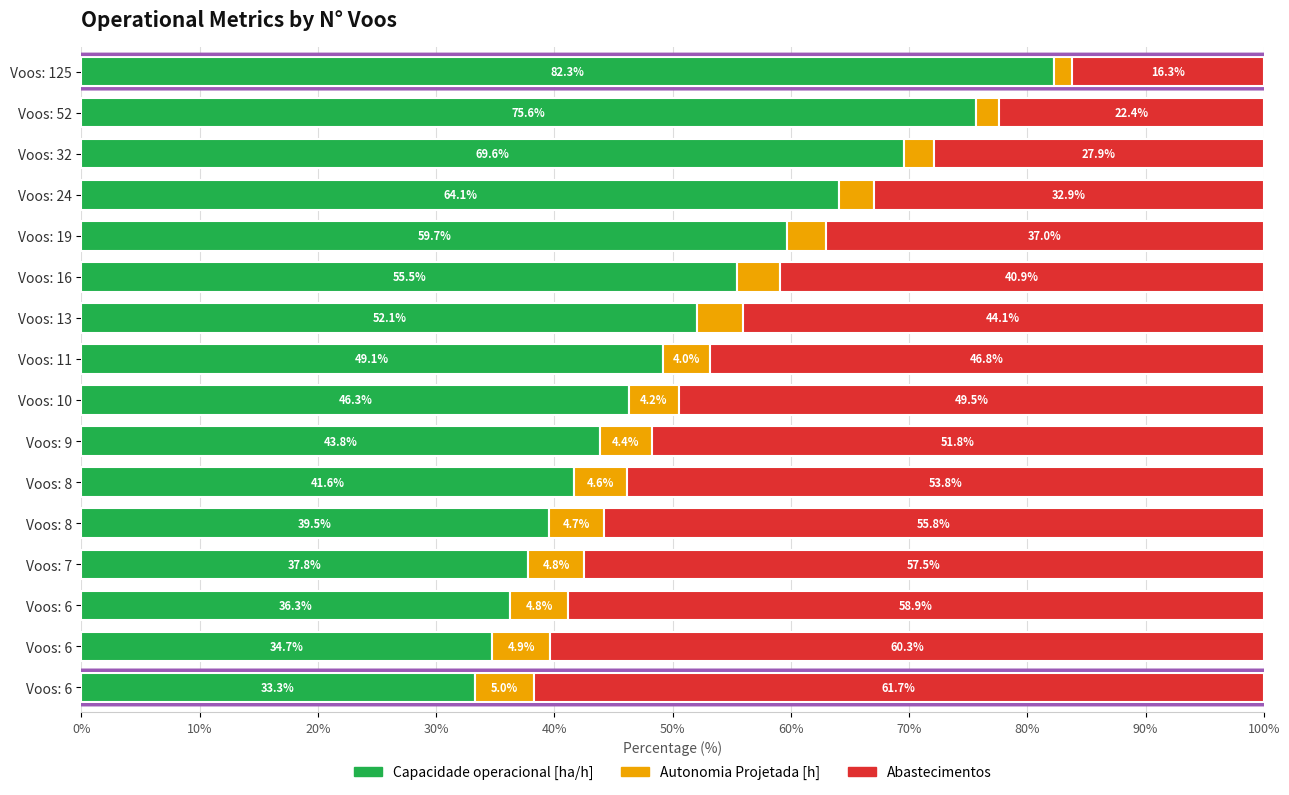

How many values in the Capacidade operacional [ha/h] series are below 49?

8